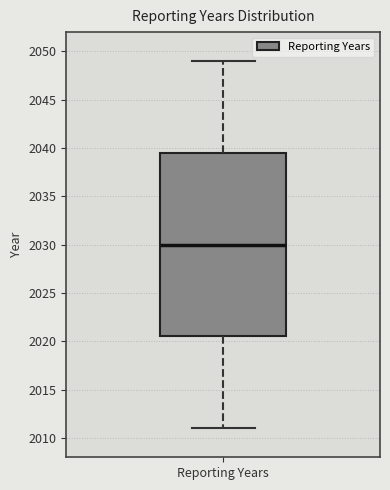

Read this box plot against the y-axis: the position of the median line, the range covered by the box, and the ends of both whiskers. The values are not printed on the chart, so give them approximately, as read against the axis.

median 2030.0, box 2020.5 to 2039.5, whiskers 2011.0 to 2049.0